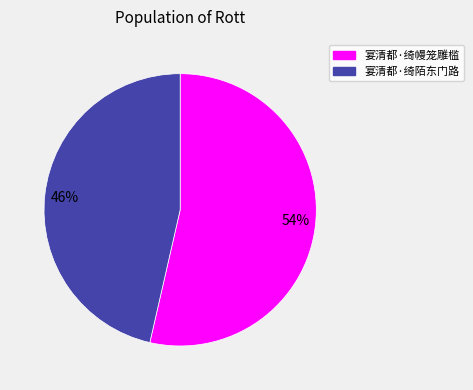

What is the largest slice in the pie chart?

54%